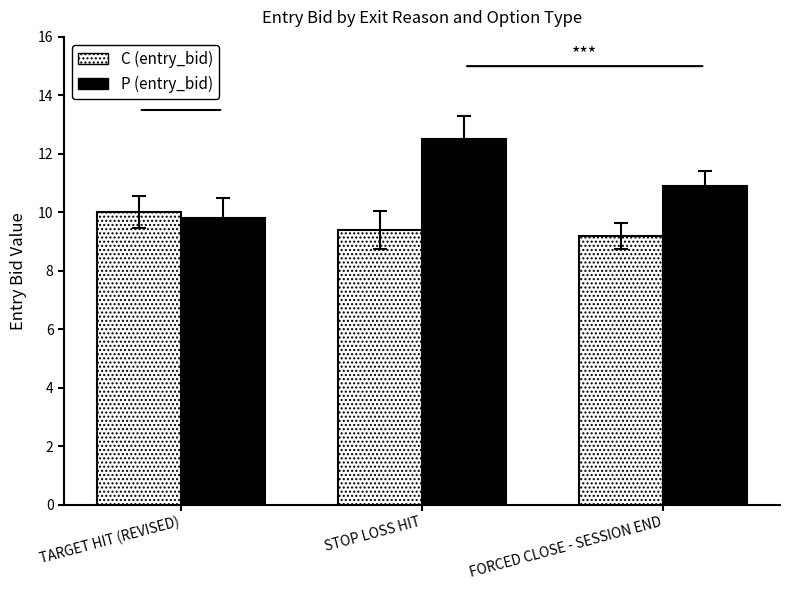

What are all the series names shown in the legend?

C (entry_bid), P (entry_bid)